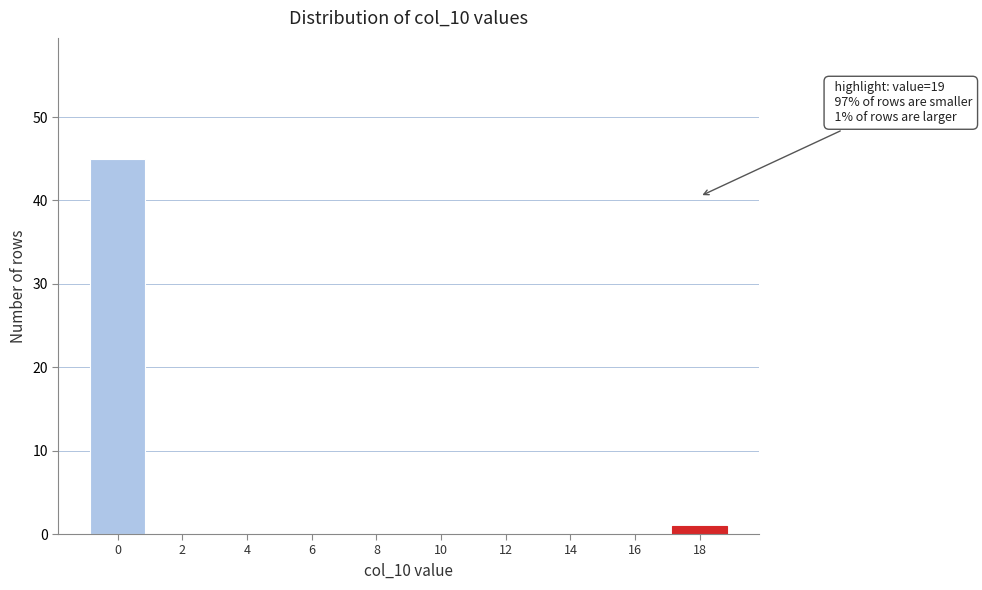

Reading left to right, what are all the values shown in this chart?

0=45	2=0	4=0	6=0	8=0	10=0	12=0	14=0	16=0	18=1